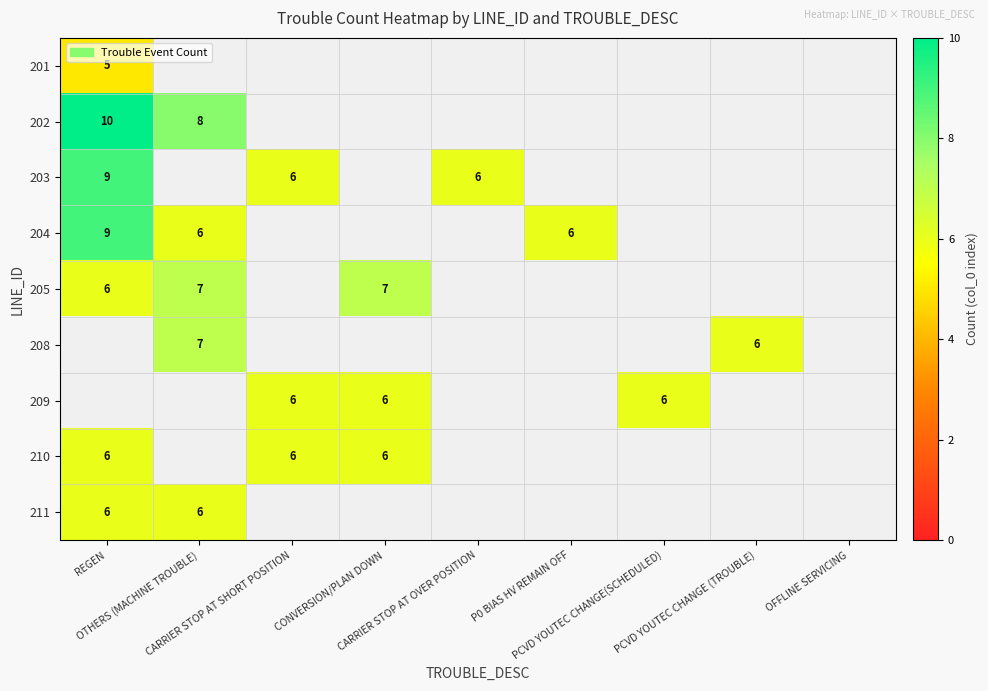

Is the value of 202 at CARRIER STOP AT SHORT POSITION greater than the value of 209 at PCVD YOUTEC CHANGE (TROUBLE)?

No